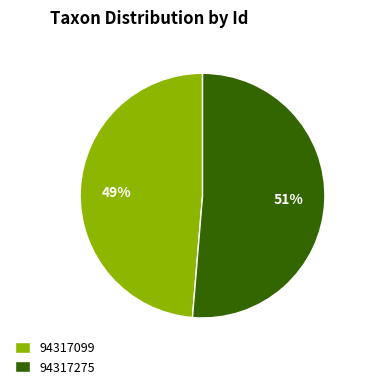

To the nearest percent, what is the combined percentage of 94317099 and 94317275?

100%